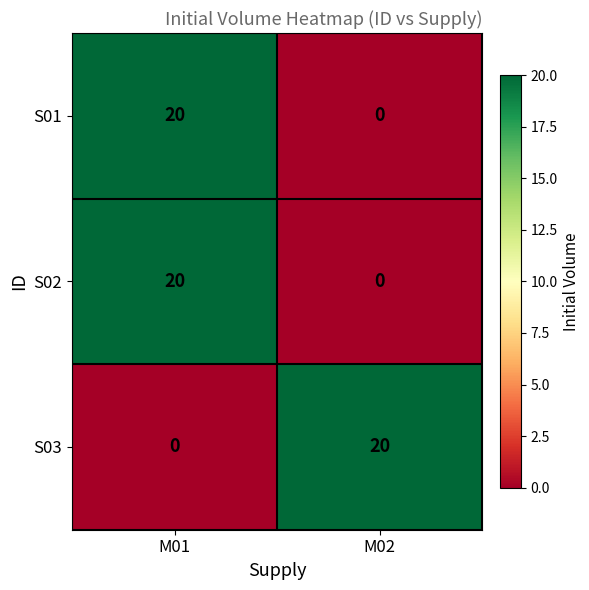

True or false: S03 has a value of -10 at M01.

False